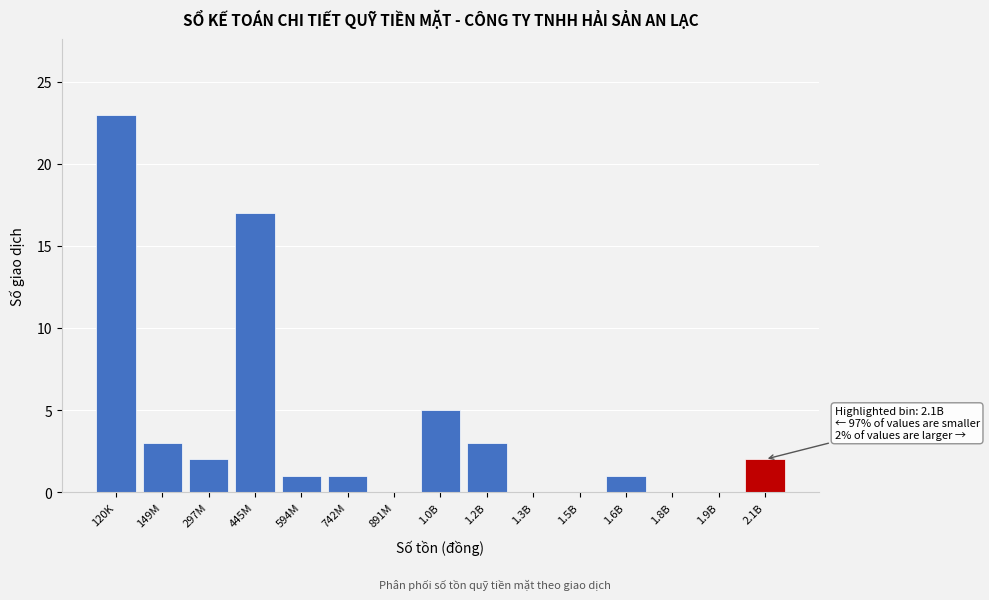

Reading right to left, what are all the values shown in this chart?

2.1B=2	1.9B=0	1.8B=0	1.6B=1	1.5B=0	1.3B=0	1.2B=3	1.0B=5	891M=0	742M=1	594M=1	445M=17	297M=2	149M=3	120K=23